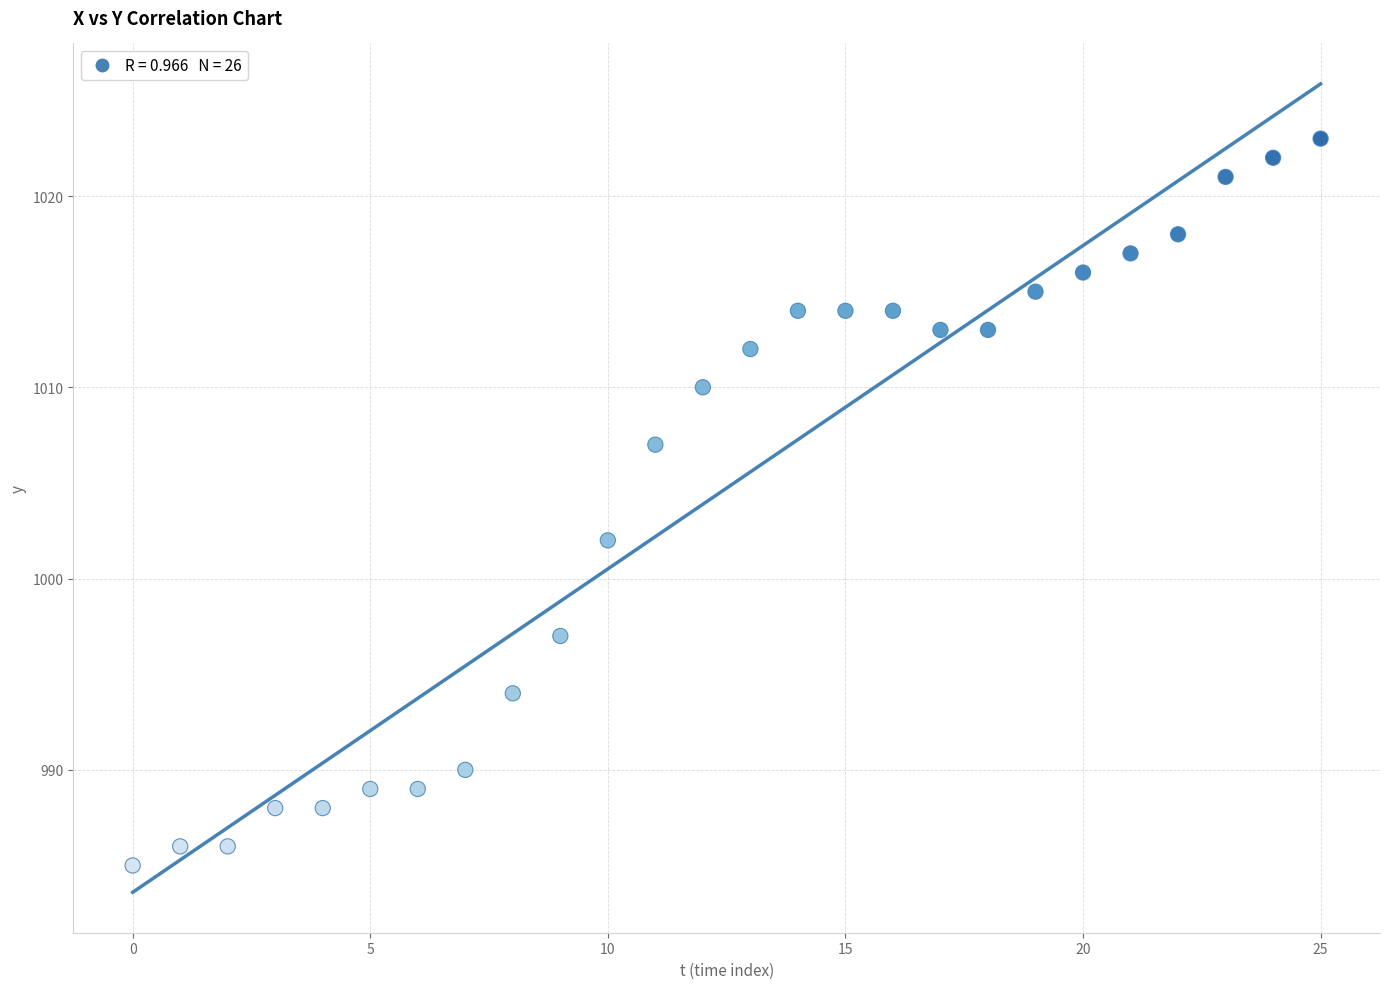

What Y value in the scatter plot is closest to 1004?

1002